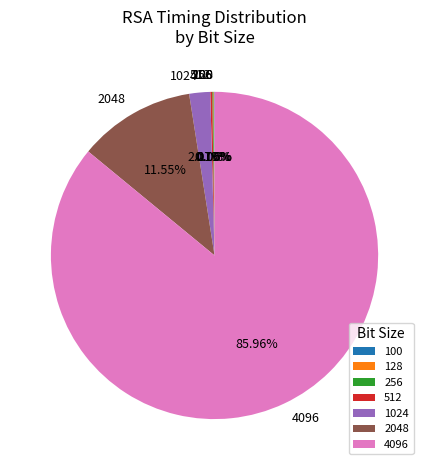

Combined, do 4096 and 1024 account for over 50%?

Yes